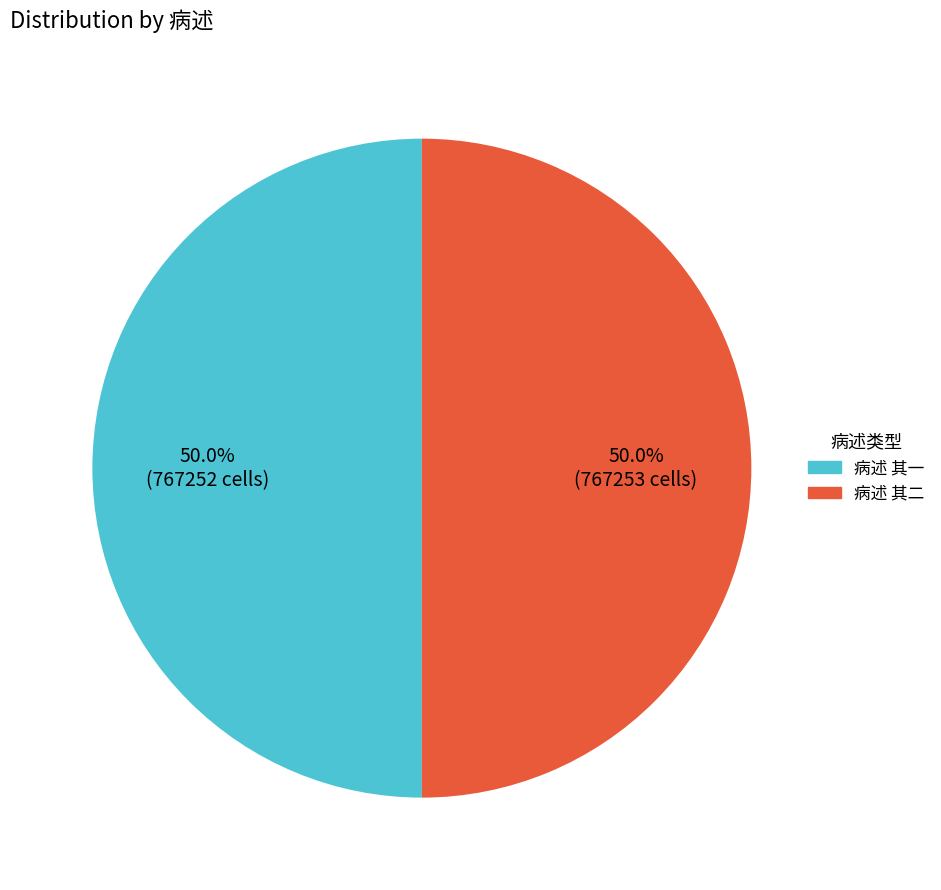

Approximately how many times larger is the value at 病述 其一 compared to 病述 其二?

1.0